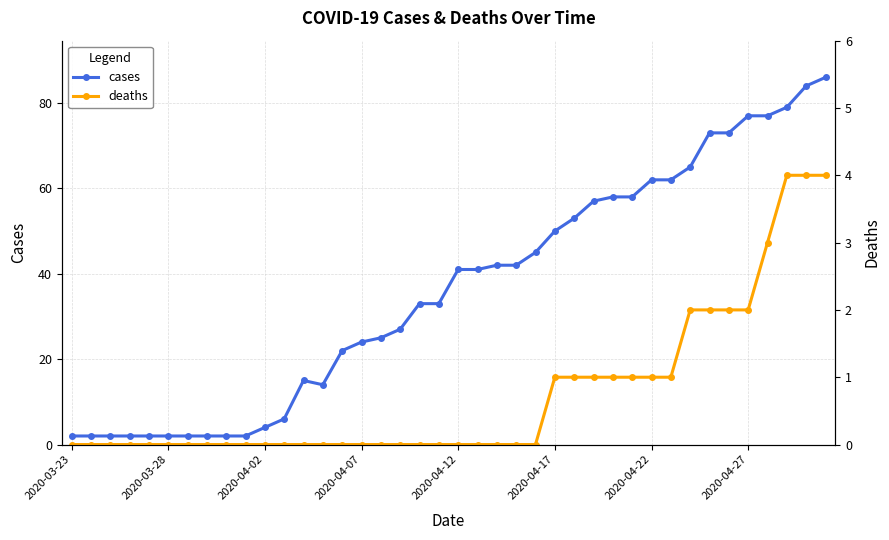

How many lines are shown in the chart?

2